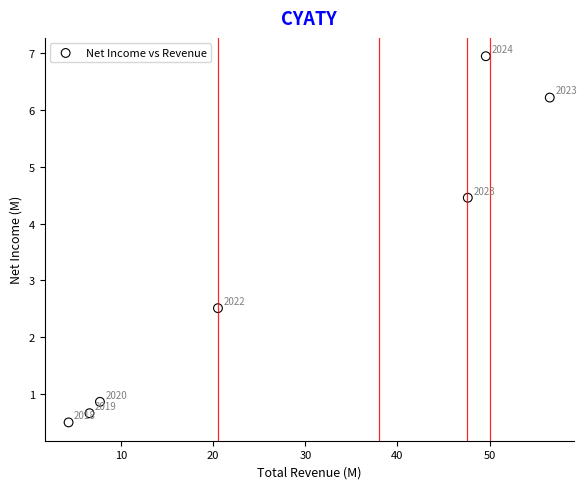

What Y value in the scatter plot is closest to 3?

2.5